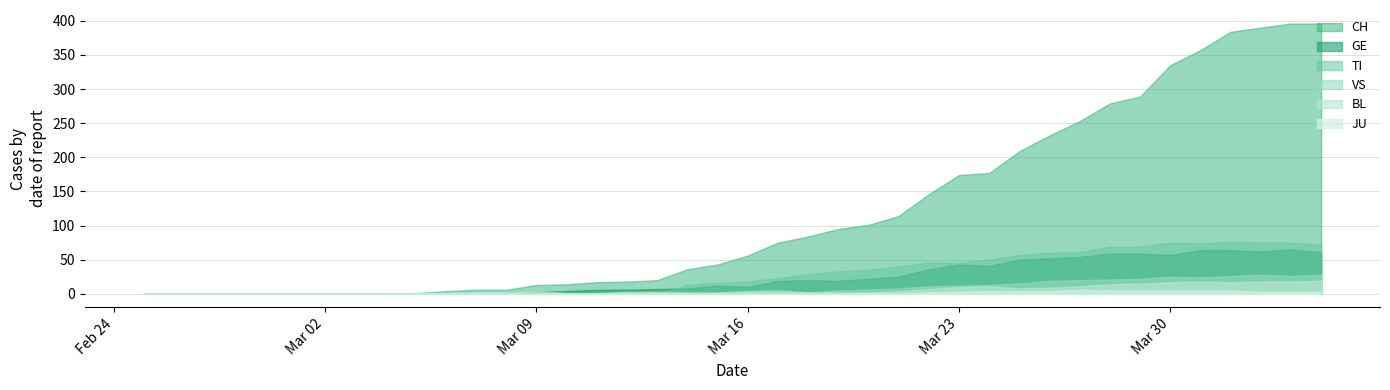

Which category has the highest value in the JU series?

31